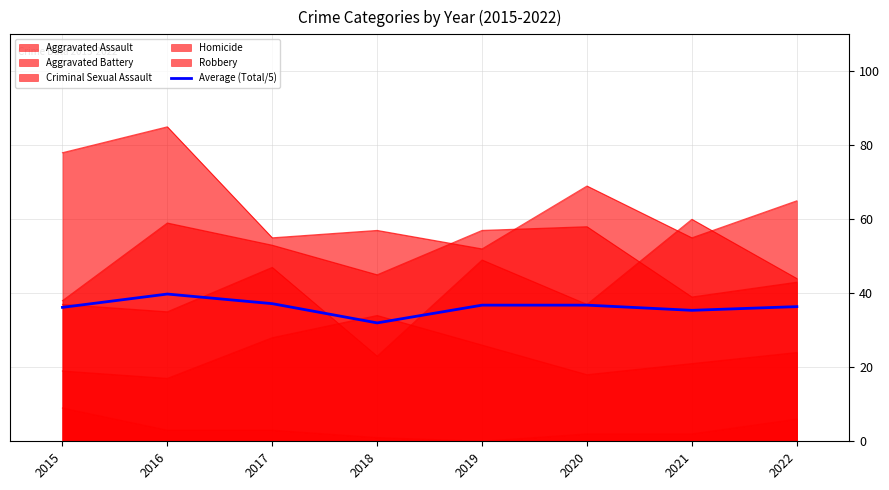

What is the difference between the maximum and minimum values?

7.8